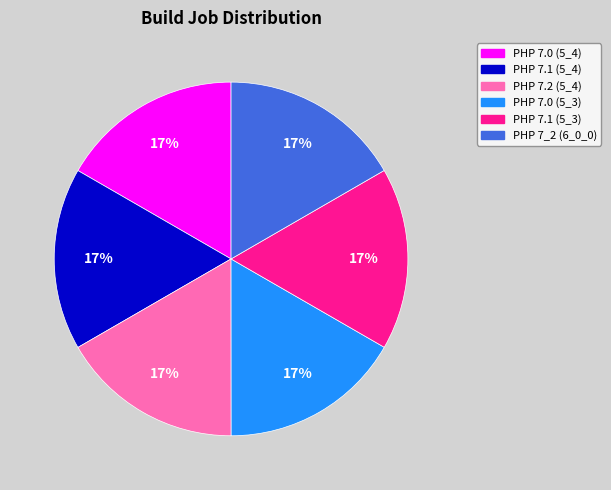

To the nearest percent, what is the average slice percentage?

17%